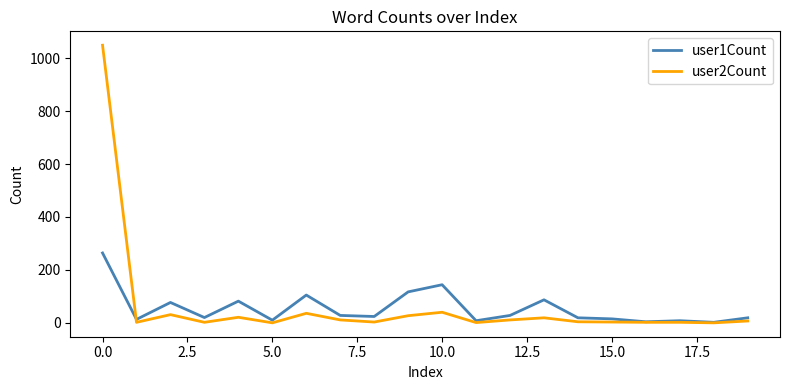

Rank the series by their maximum value, from lowest to highest.

user1Count, user2Count